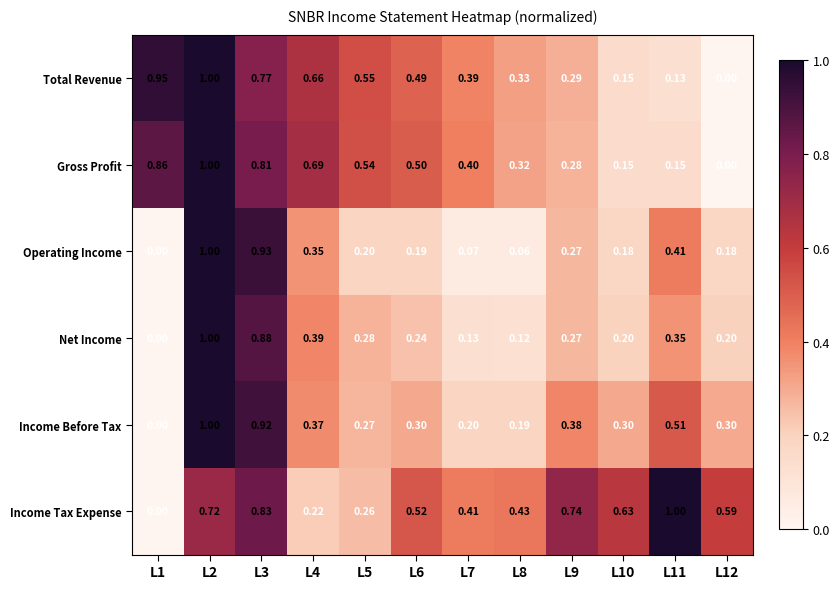

What is the total value across all series at L5?

2.1